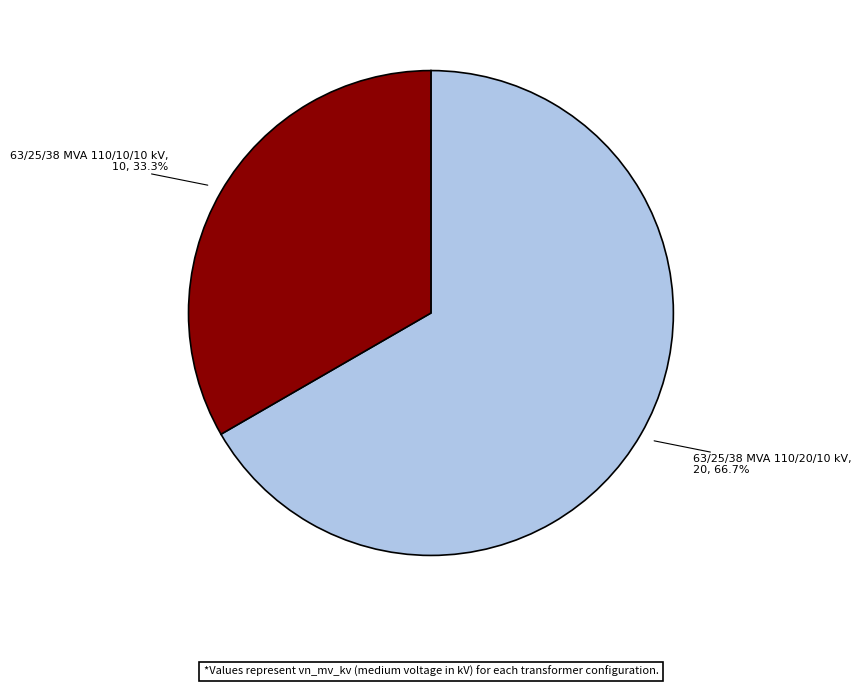

Is there a majority slice in this chart?

Yes